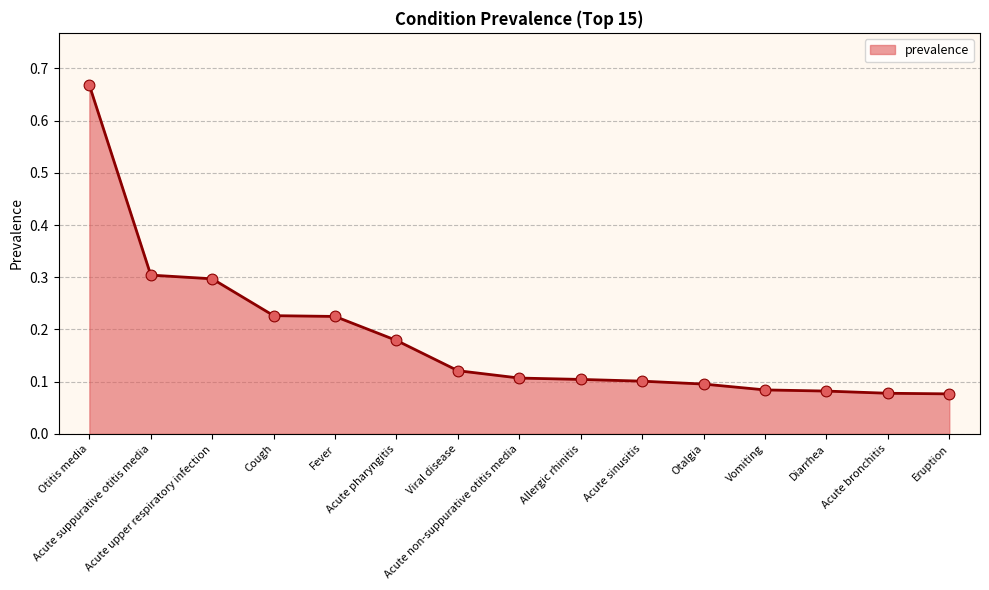

Which has a higher value, Vomiting or Otitis media?

Otitis media